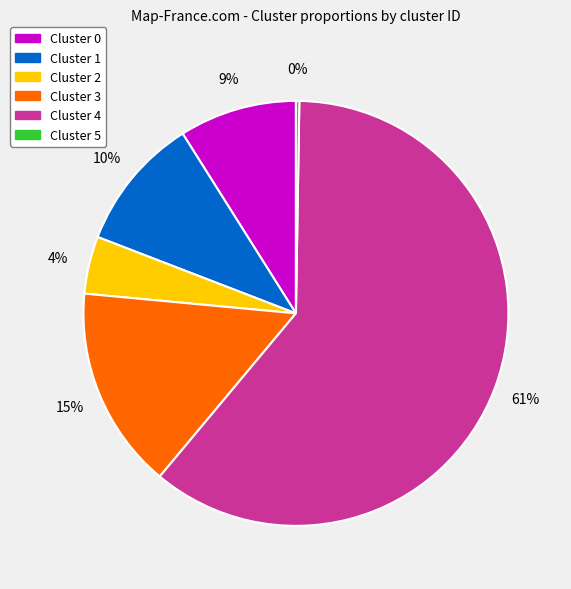

Between Cluster 1 and Cluster 4, which is larger?

Cluster 4